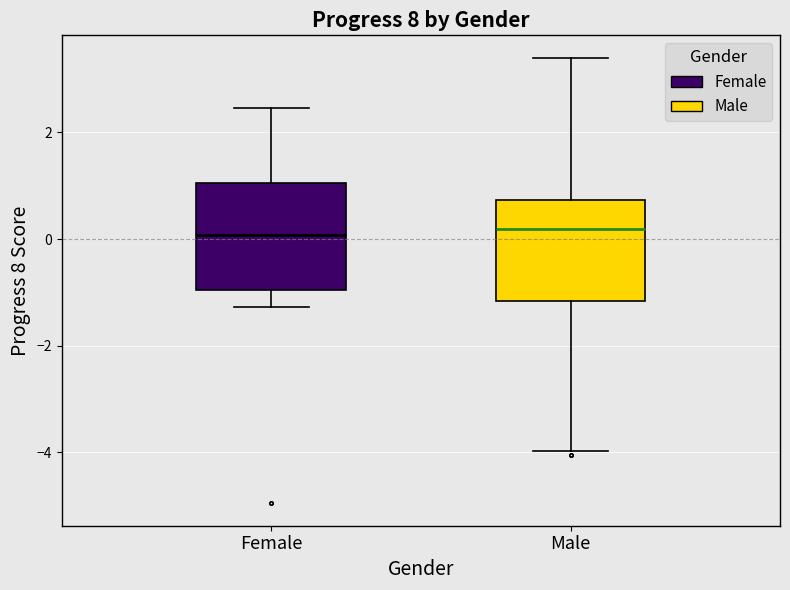

Where is the upper edge of the box for Male on the y-axis? The values are not printed on the chart, so give them approximately, as read against the axis.

0.8